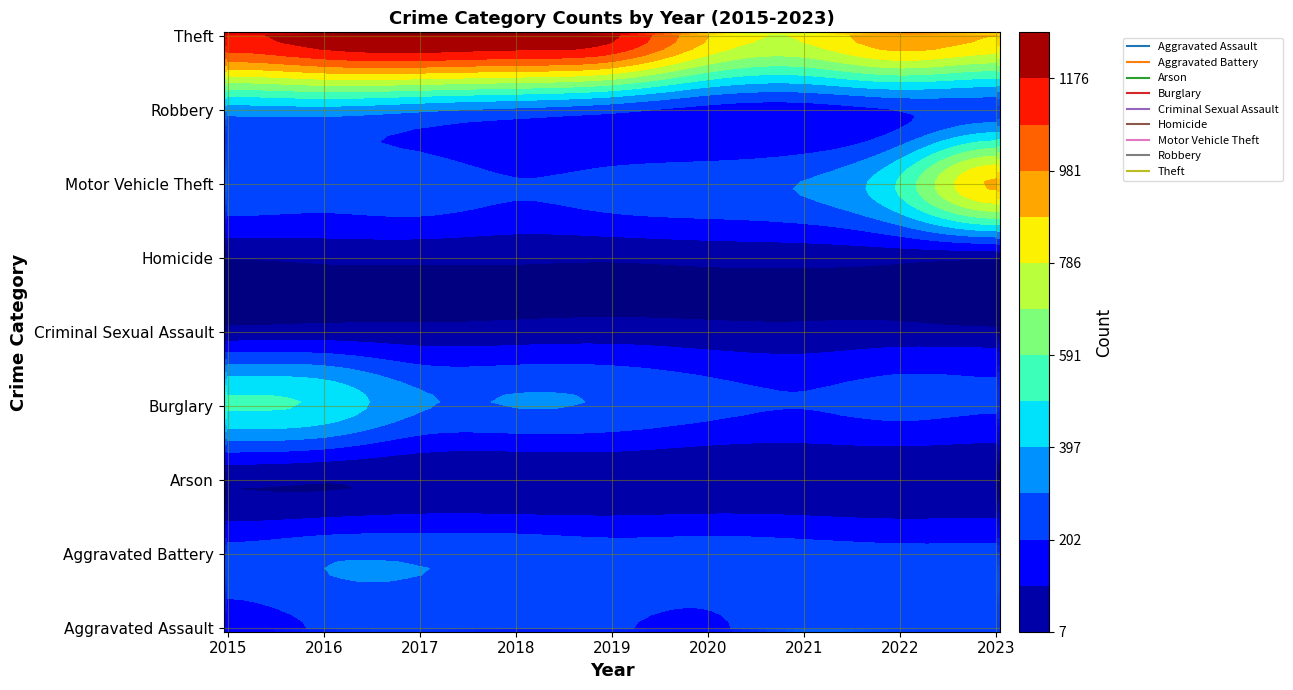

What is the difference between the second highest and minimum values in the Aggravated Assault series?

91